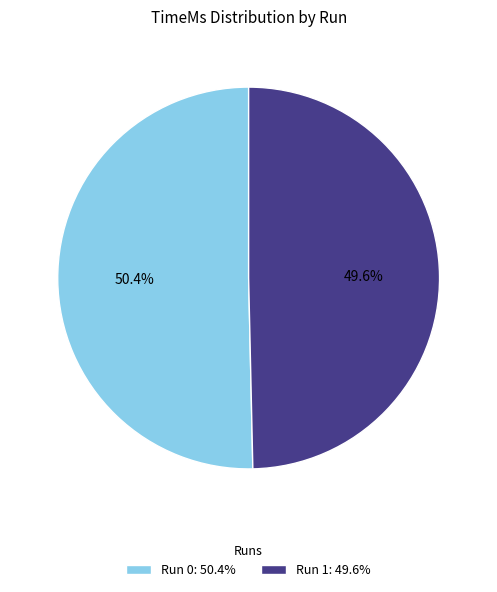

Is there a majority slice in this chart?

Yes